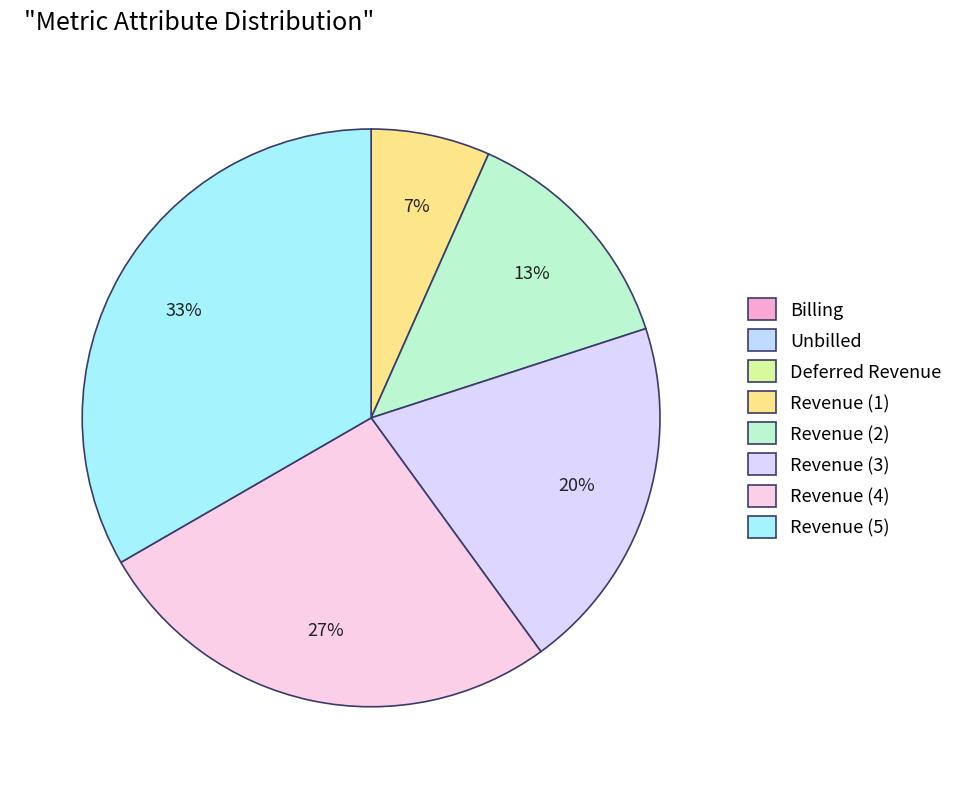

Which slice is the largest?

Revenue (5)